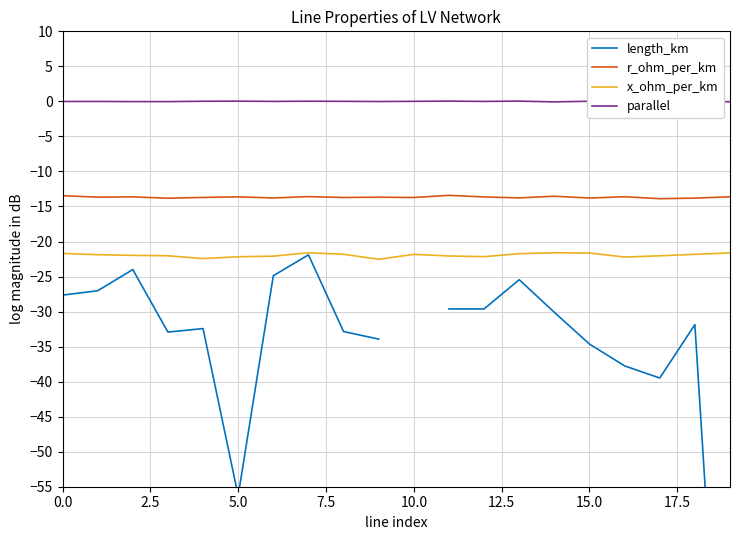

Count the number of data series in this chart.

4